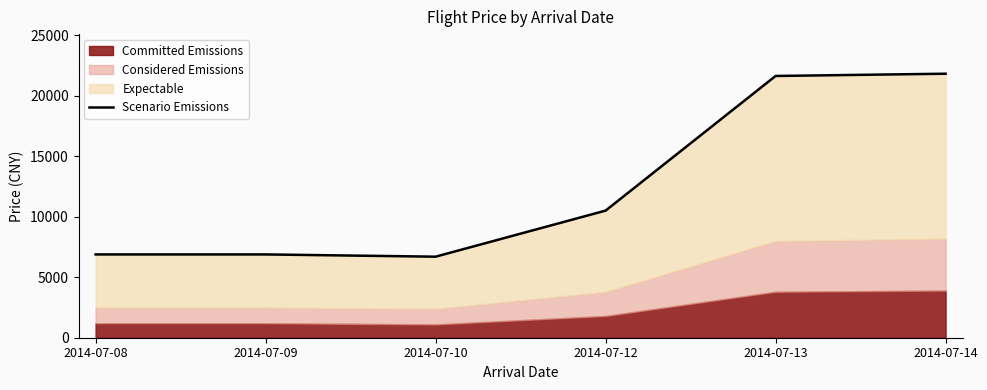

What is the approximate value at 2014-07-12, to the nearest 50?

10500